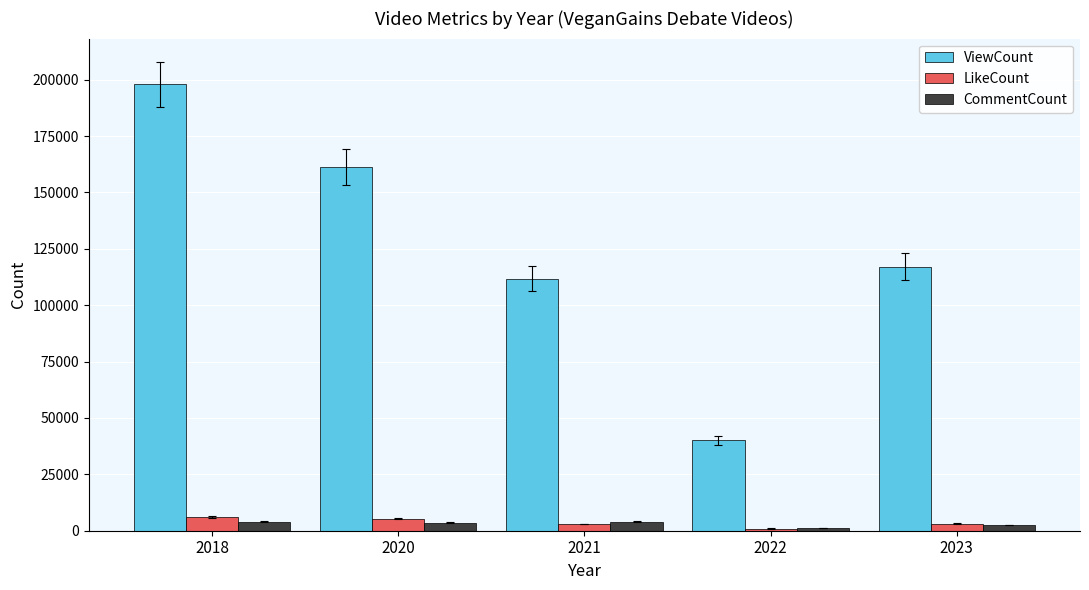

Where does the LikeCount series first go above 3091?

2018